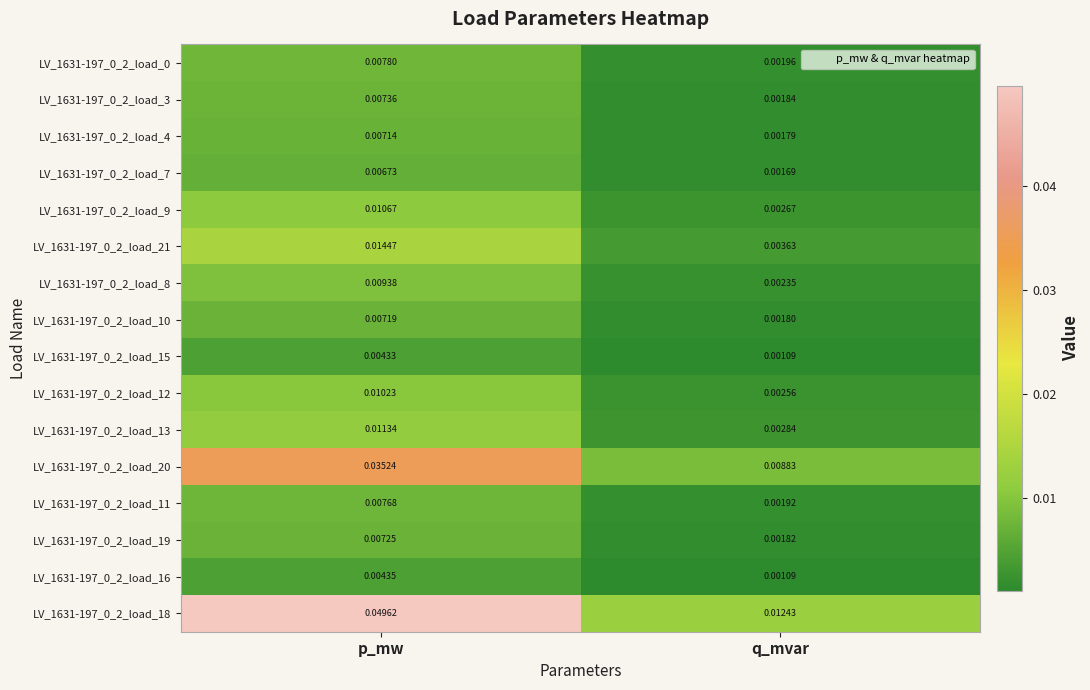

Is the value of LV_1631-197_0_2_load_18 at q_mvar greater than the value of LV_1631-197_0_2_load_13 at q_mvar?

Yes